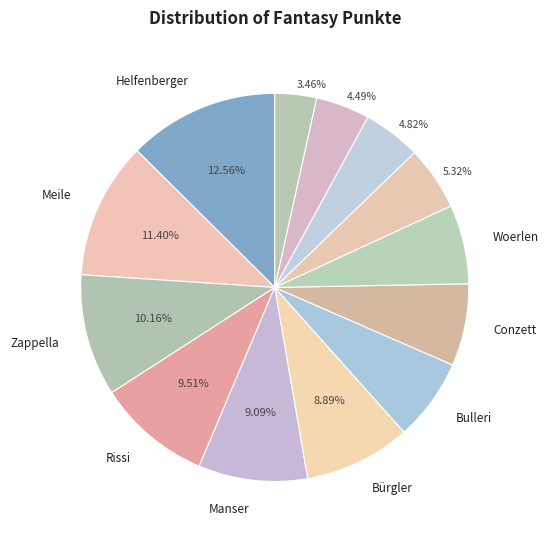

To the nearest percent, what is the average slice percentage?

8%